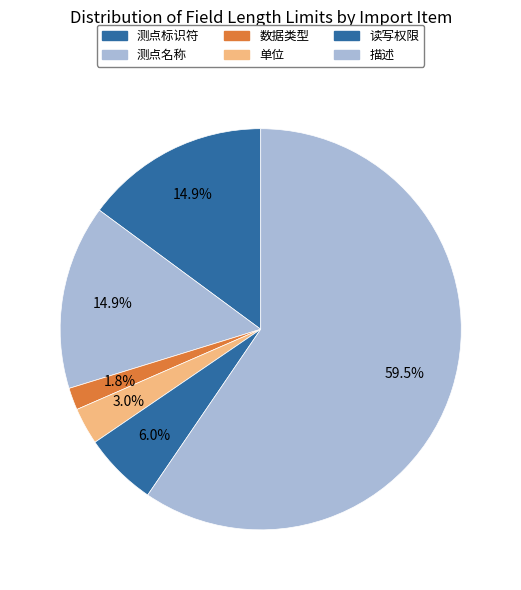

How many segments does this pie chart have?

6